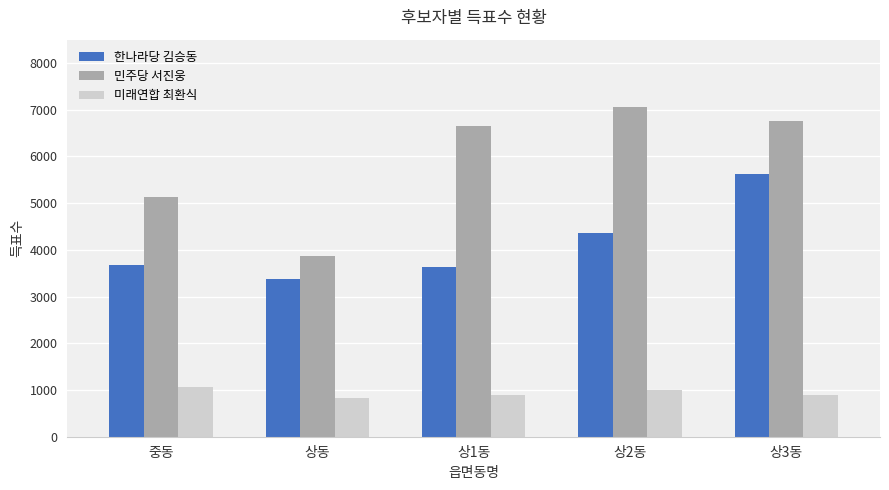

At 상3동, list the series in order from largest to smallest.

민주당 서진웅, 한나라당 김승동, 미래연합 최환식